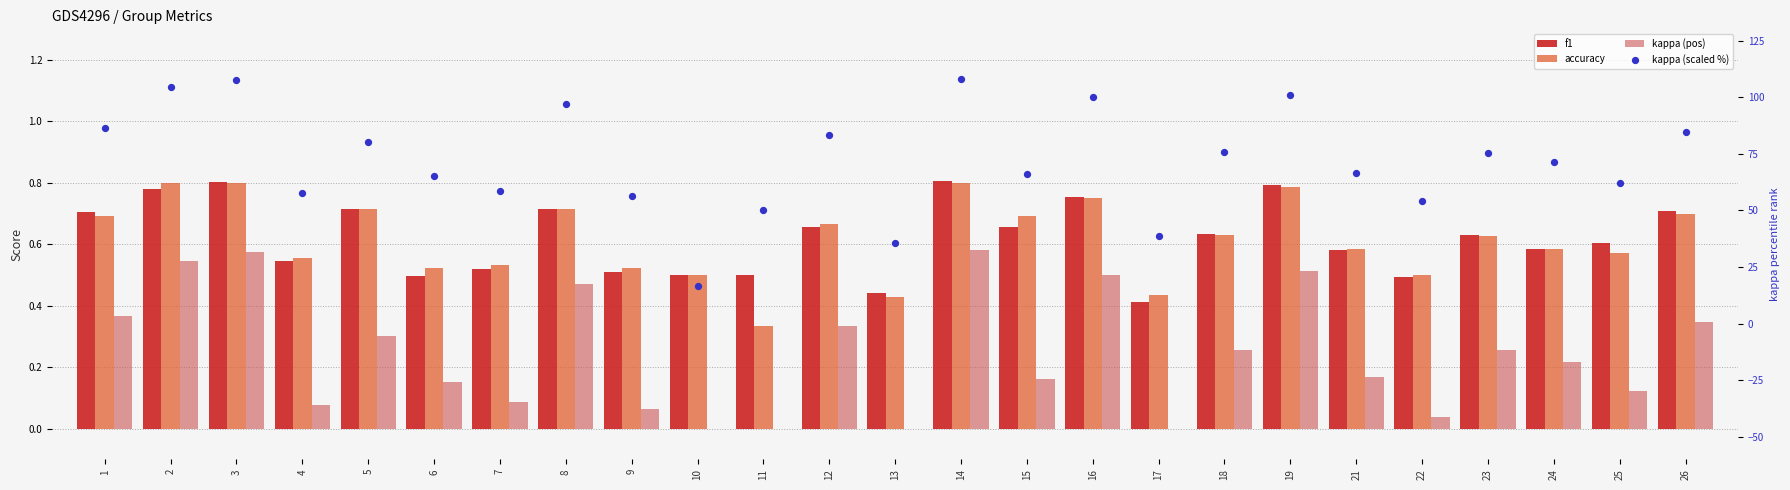

Which series has the largest total across all categories?

kappa (scaled %)